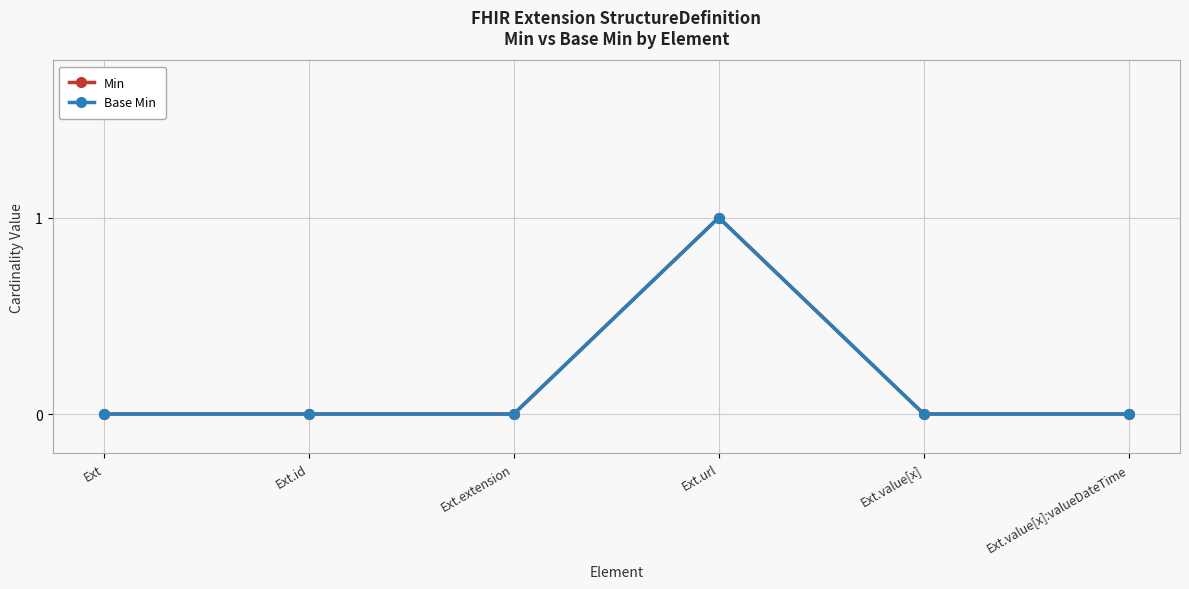

List the labels in order of Base Min value, largest first.

Ext.url, Ext, Ext.id, Ext.extension, Ext.value[x], Ext.value[x]:valueDateTime